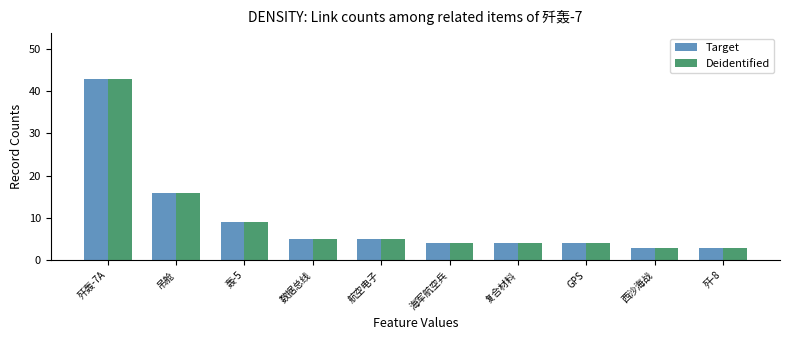

At which label is Deidentified closest to 23?

吊舱